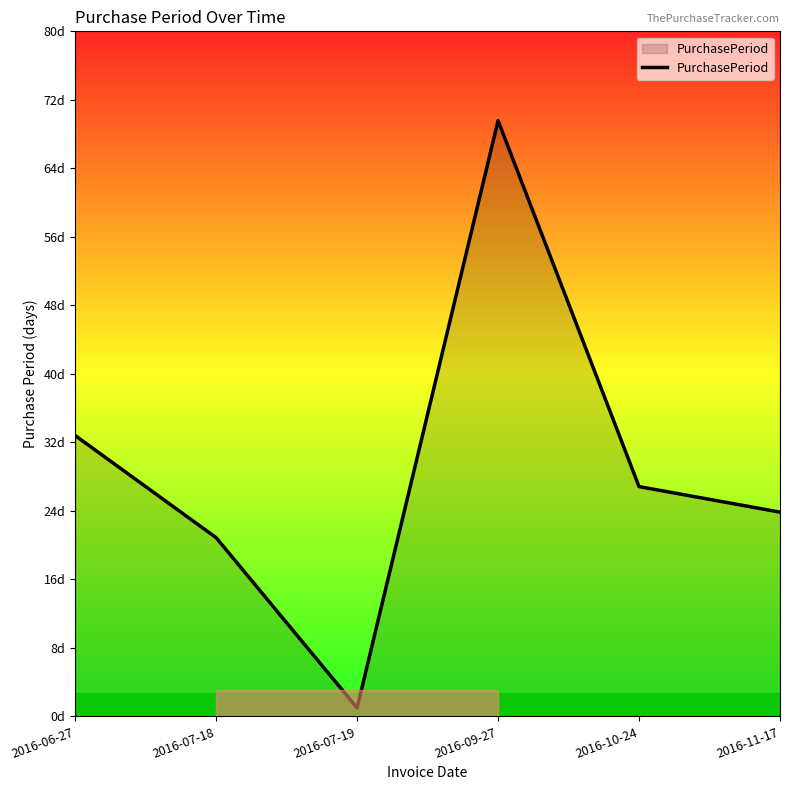

Is this an area chart (filled region under the line)?

Yes